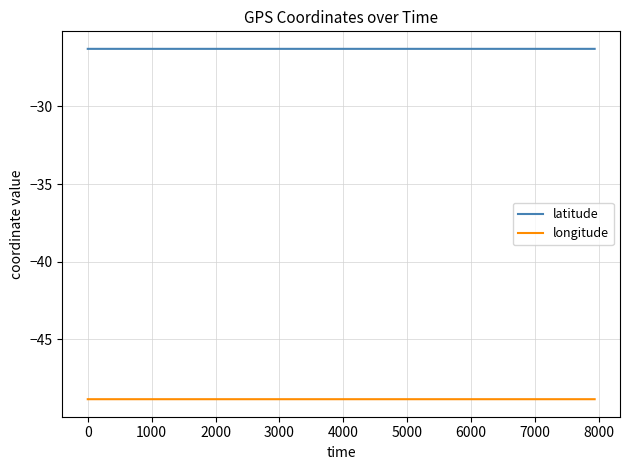

List the series in order of their overall mean, lowest first.

longitude, latitude